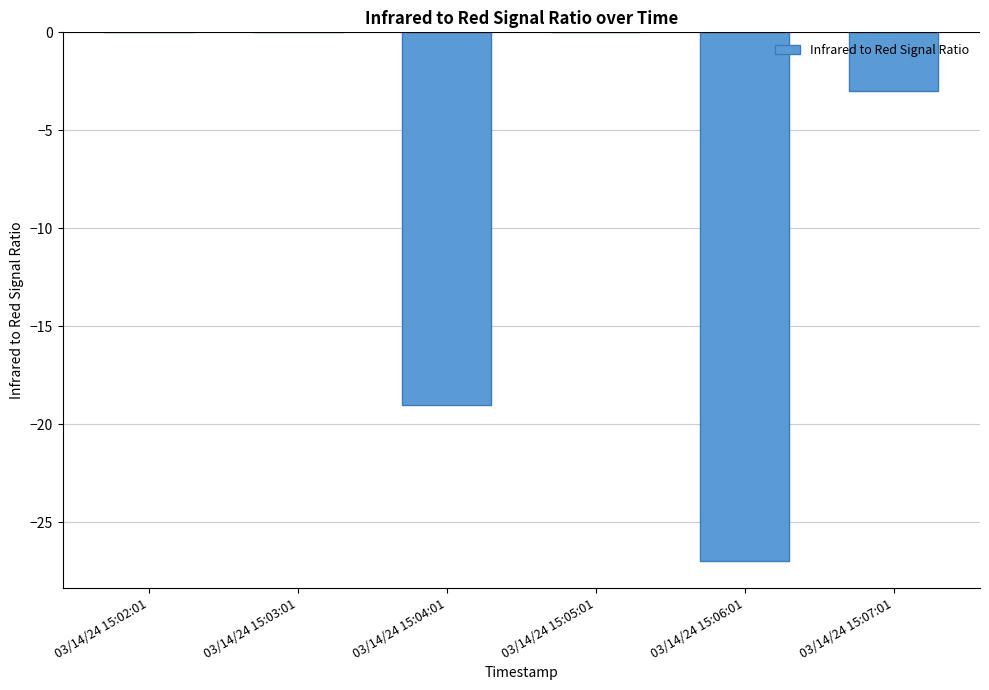

What is the change in value from 03/14/24 15:03:01 to 03/14/24 15:04:01?

-19